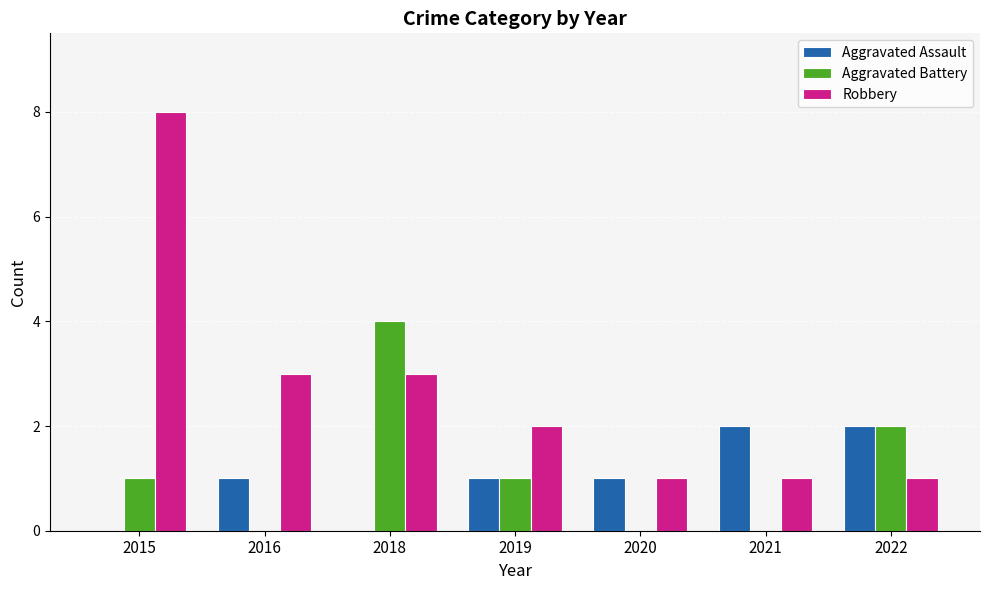

What is the maximum value shown in the chart?

8